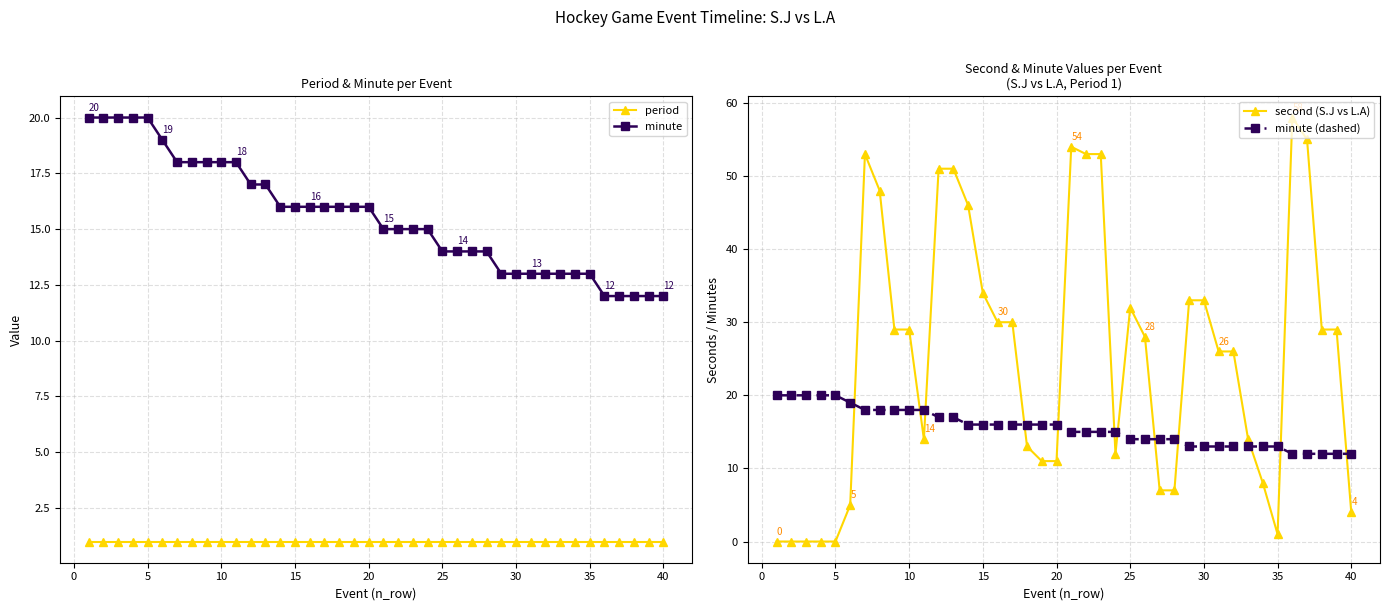

Reading right to left, what are all the values shown in this chart?

period: 1	1	1	1	1	1	1	1	1	1	1	1	1	1	1	1	1	1	1	1	1	1	1	1	1	1	1	1	1	1	1	1	1	1	1	1	1	1	1	1
minute: 12	12	12	12	12	13	13	13	13	13	13	13	14	14	14	14	15	15	15	15	16	16	16	16	16	16	16	17	17	18	18	18	18	18	19	20	20	20	20	20
second (S.J vs L.A): 4	29	29	55	58	1	8	14	26	26	33	33	7	7	28	32	12	53	53	54	11	11	13	30	30	34	46	51	51	14	29	29	48	53	5	0	0	0	0	0
minute (dashed): 12	12	12	12	12	13	13	13	13	13	13	13	14	14	14	14	15	15	15	15	16	16	16	16	16	16	16	17	17	18	18	18	18	18	19	20	20	20	20	20